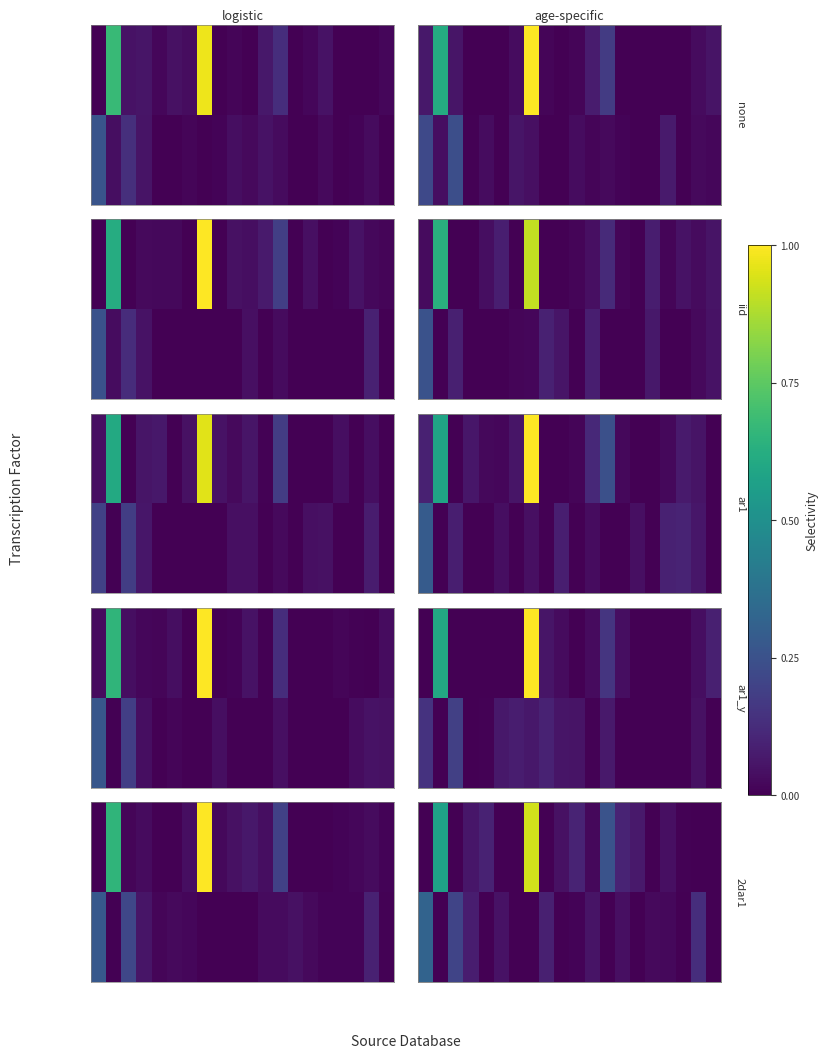

At how many categories does at least one series exceed 0?

18